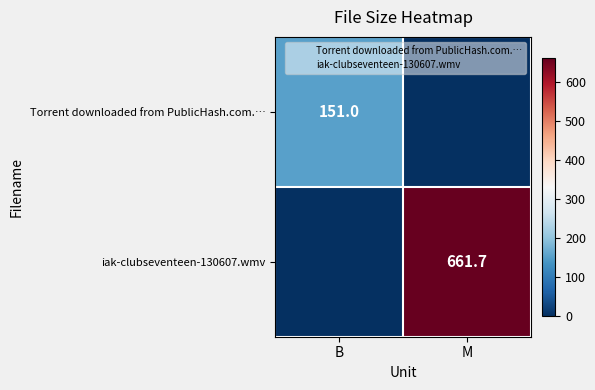

True or false: Torrent downloaded from PublicHash.com.… has a value of 92.9 at B.

False